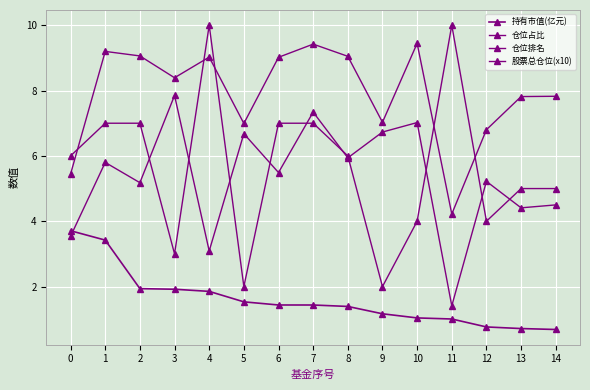

Reading left to right, what are all the values shown in this chart?

持有市值(亿元): 0=3.7	1=3.4	2=1.9	3=1.9	4=1.9	5=1.5	6=1.4	7=1.4	8=1.4	9=1.2	10=1.0	11=1.0	12=0.8	13=0.7	14=0.7
仓位占比: 0=3.5	1=5.8	2=5.2	3=7.8	4=3.1	5=6.7	6=5.5	7=7.3	8=5.9	9=6.7	10=7.0	11=1.4	12=5.2	13=4.4	14=4.5
仓位排名: 0=6.0	1=7.0	2=7.0	3=3.0	4=10.0	5=2.0	6=7.0	7=7.0	8=6.0	9=2.0	10=4.0	11=10.0	12=4.0	13=5.0	14=5.0
股票总仓位(x10): 0=5.4	1=9.2	2=9.1	3=8.4	4=9.0	5=7.0	6=9.0	7=9.4	8=9.0	9=7.0	10=9.4	11=4.2	12=6.8	13=7.8	14=7.8